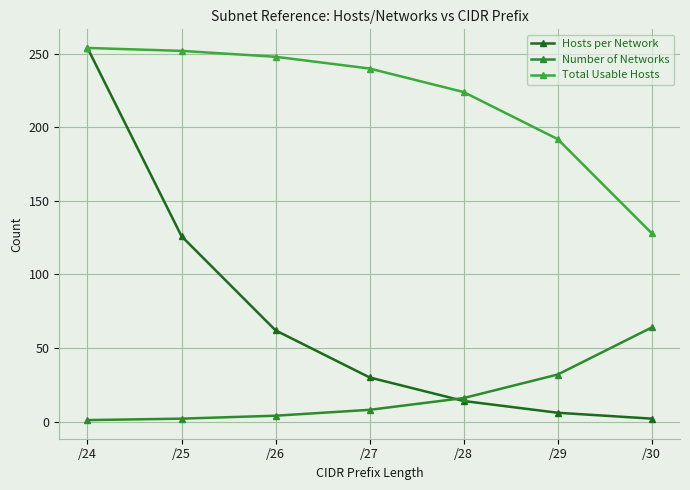

What is the difference between the second highest and minimum values in the Number of Networks series?

31